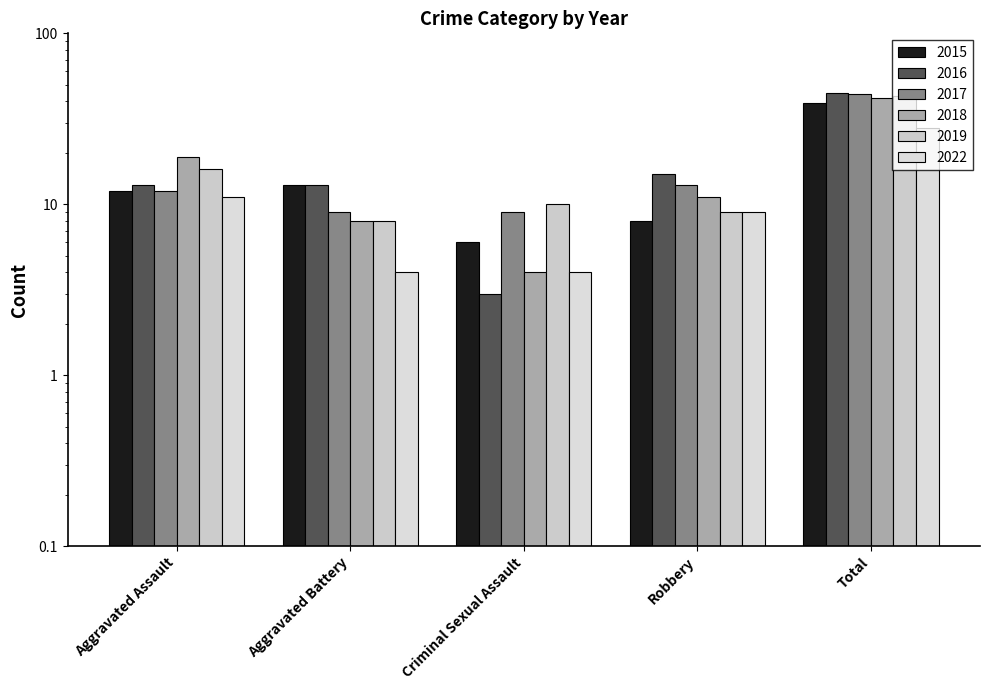

What is the smallest value displayed?

3